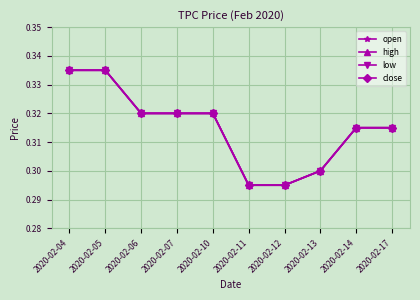

At which category is the sum across all series the highest?

2020-02-04